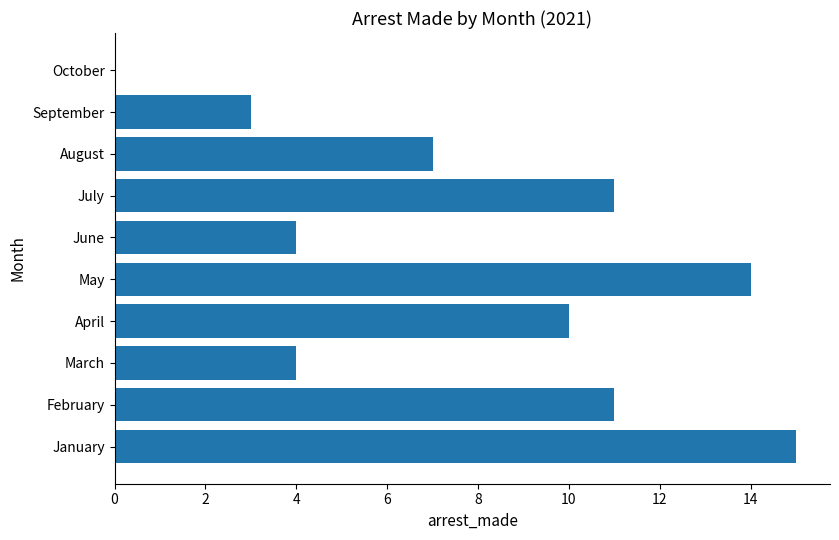

Is it true that the value at September is 1?

False